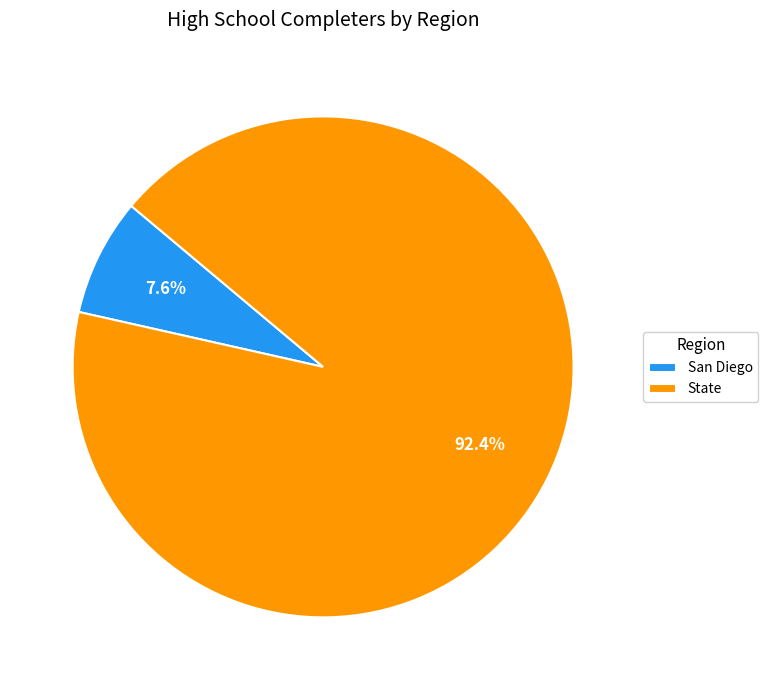

Rank the categories by value from highest to lowest.

State, San Diego